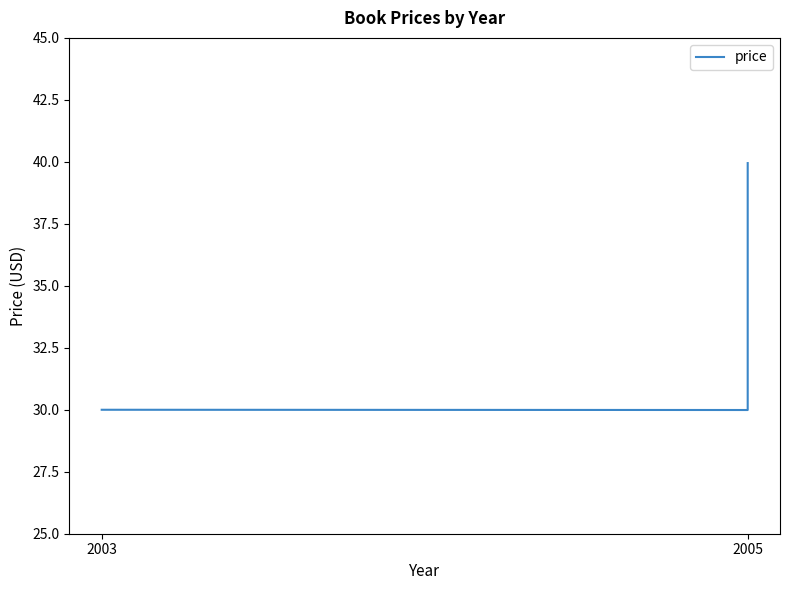

True or false: the data shows 30.0 at 2005.

True